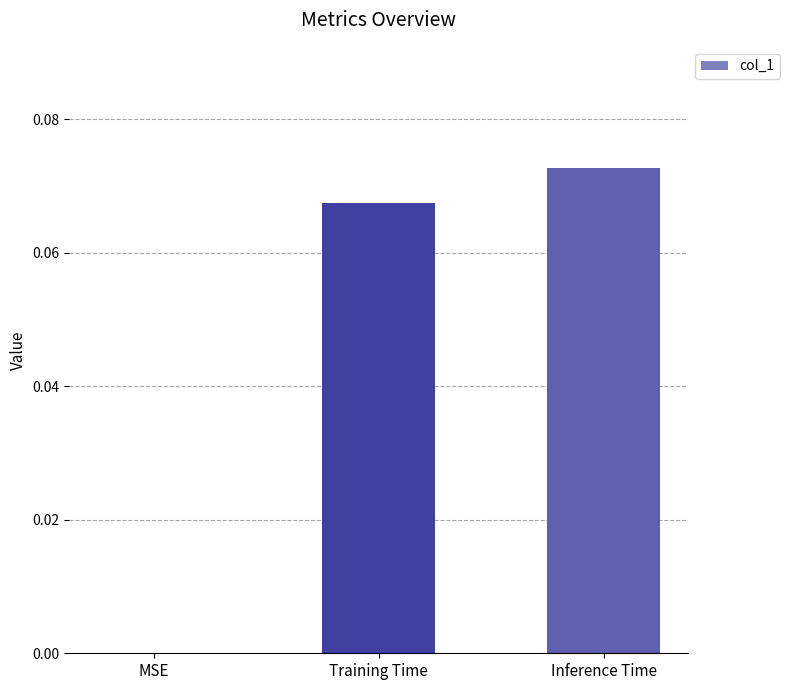

Is it true that the value at MSE is 0.0?

True